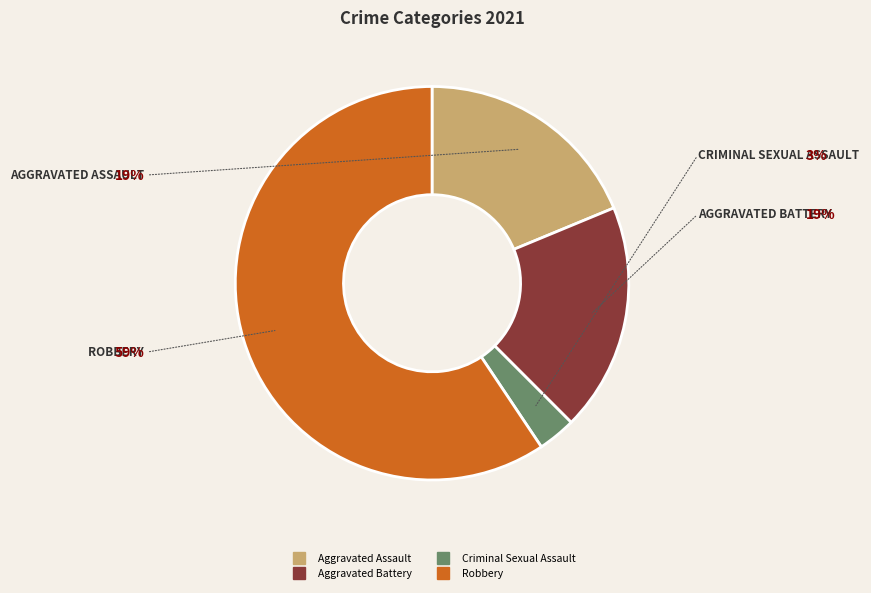

Combined, do Criminal Sexual Assault and Robbery account for over 50%?

Yes